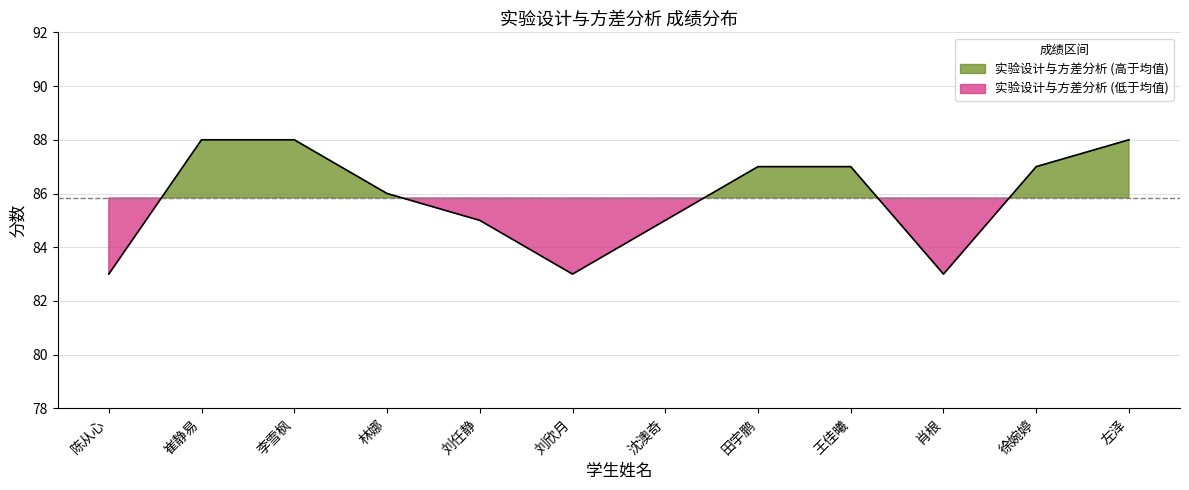

List the labels in order of value, smallest first.

陈从心, 刘欣月, 肖根, 刘任静, 沈澳奇, 林娜, 田宇鹏, 王佳曦, 徐婉婷, 崔静易, 李雪枫, 左泽